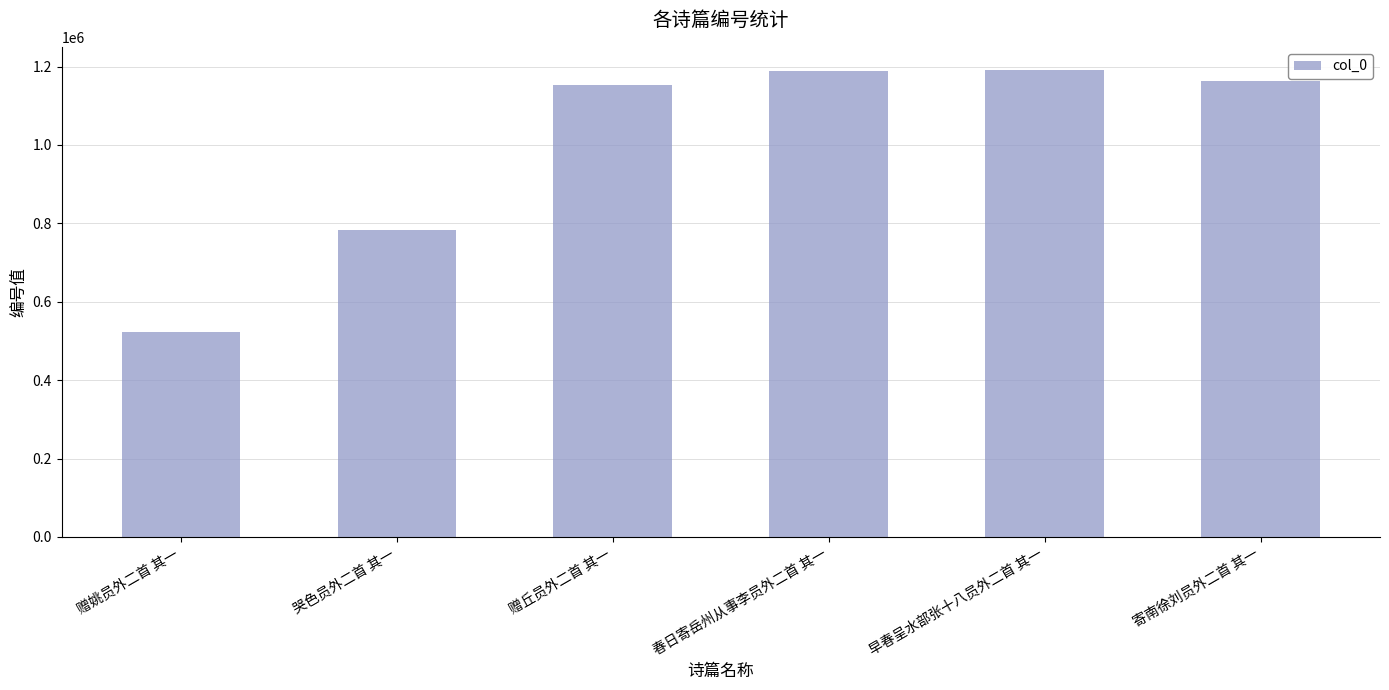

What is the maximum value shown in the chart?

1190814